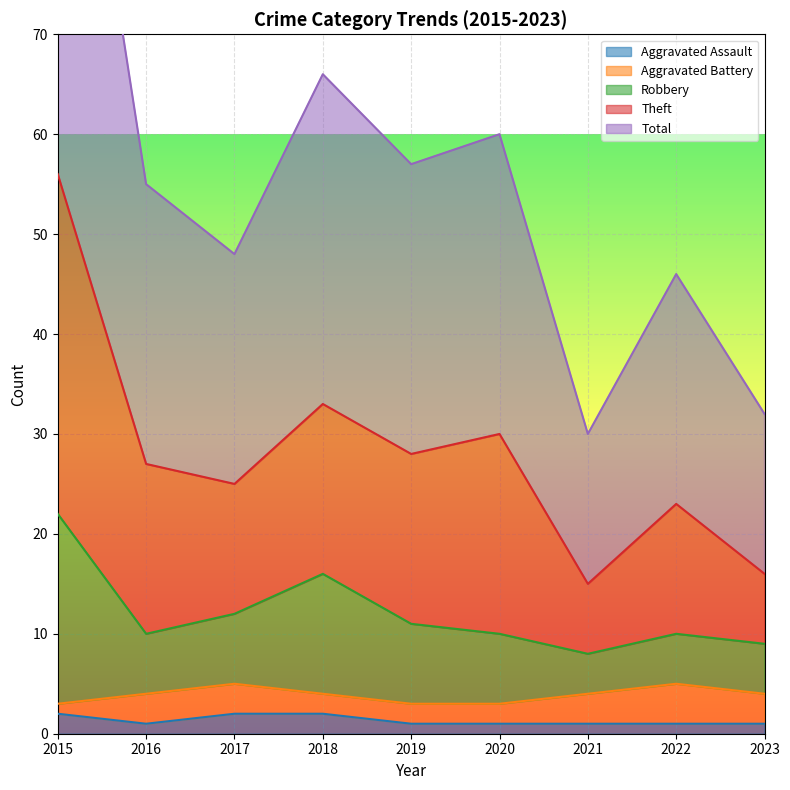

True or false: Total has more than 0 interior local peaks.

True